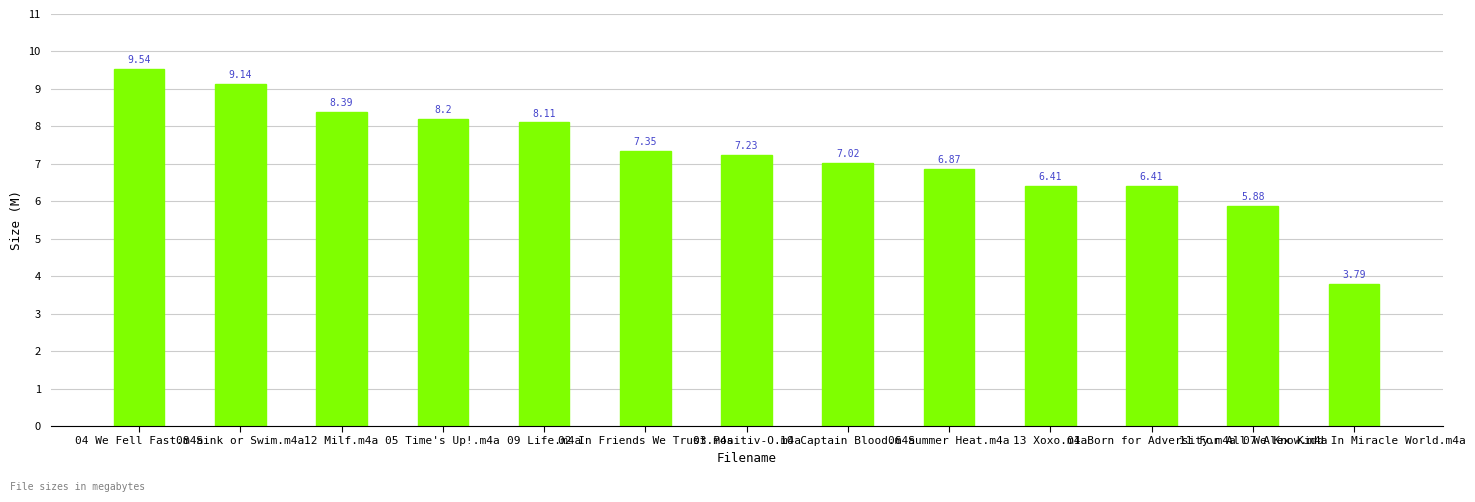

What is the smallest value displayed?

3.8